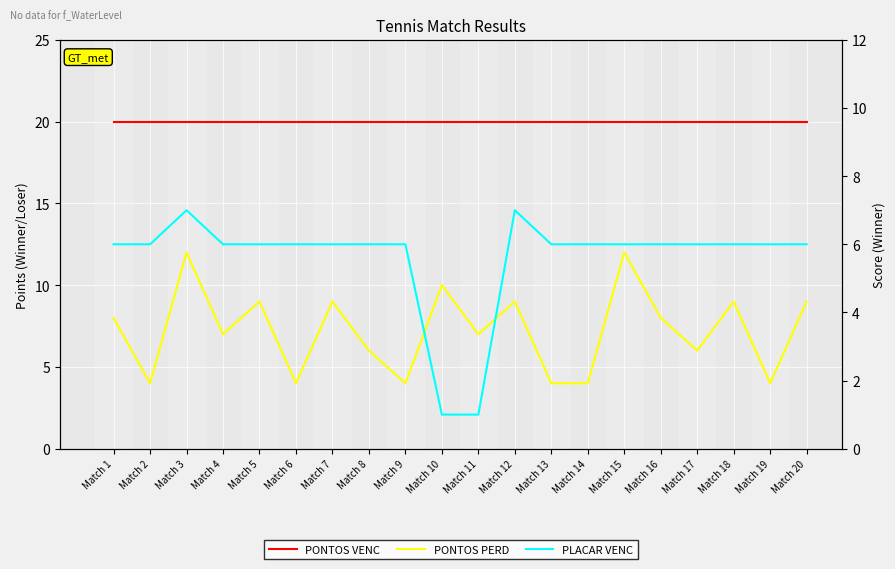

True or false: PONTOS PERD and PONTOS VENC cross at least once.

False